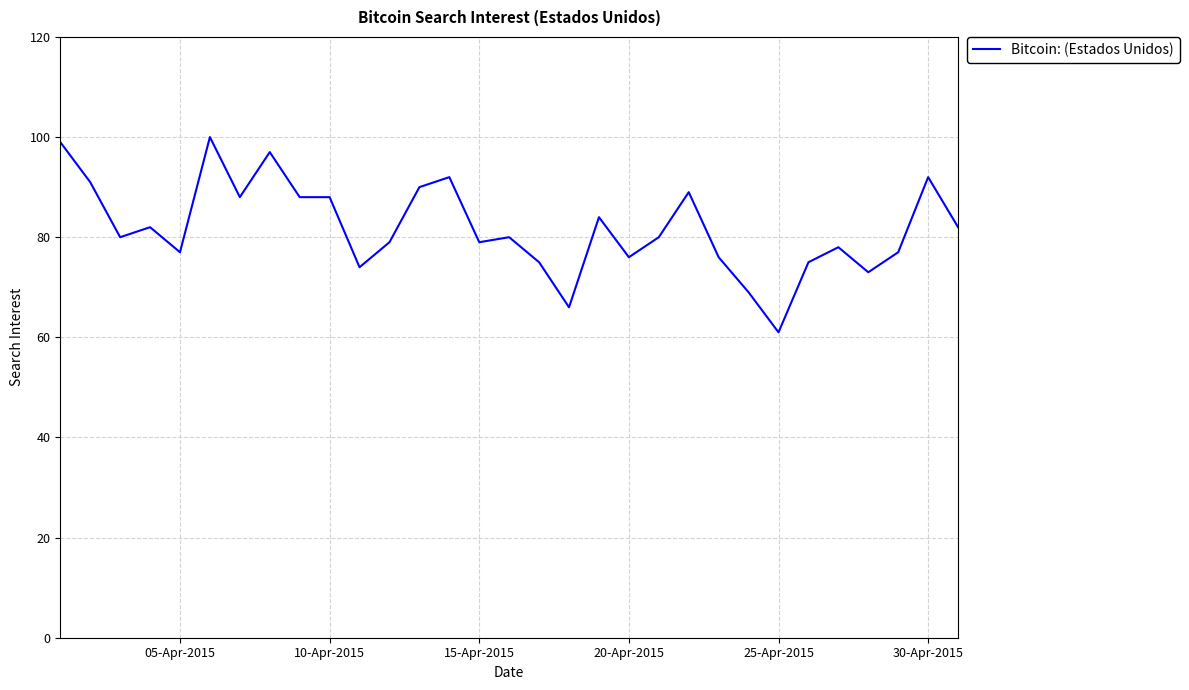

What is the smallest value displayed?

61